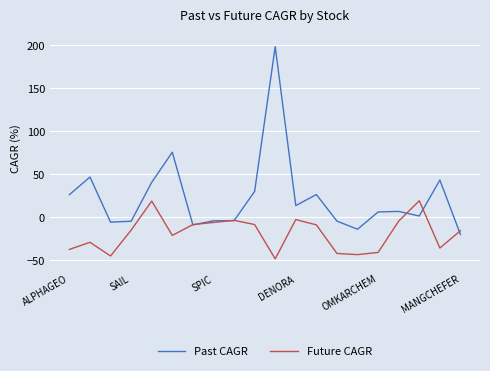

List the series in order of their overall mean, highest first.

Past CAGR, Future CAGR